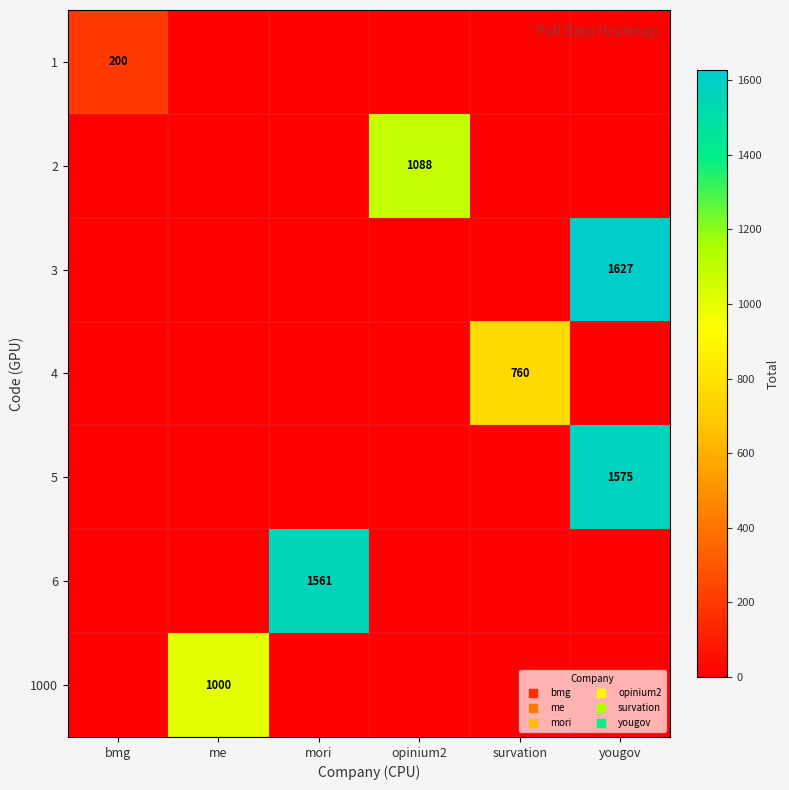

Is the value of row_0 at survation greater than the value of row_1 at survation?

No